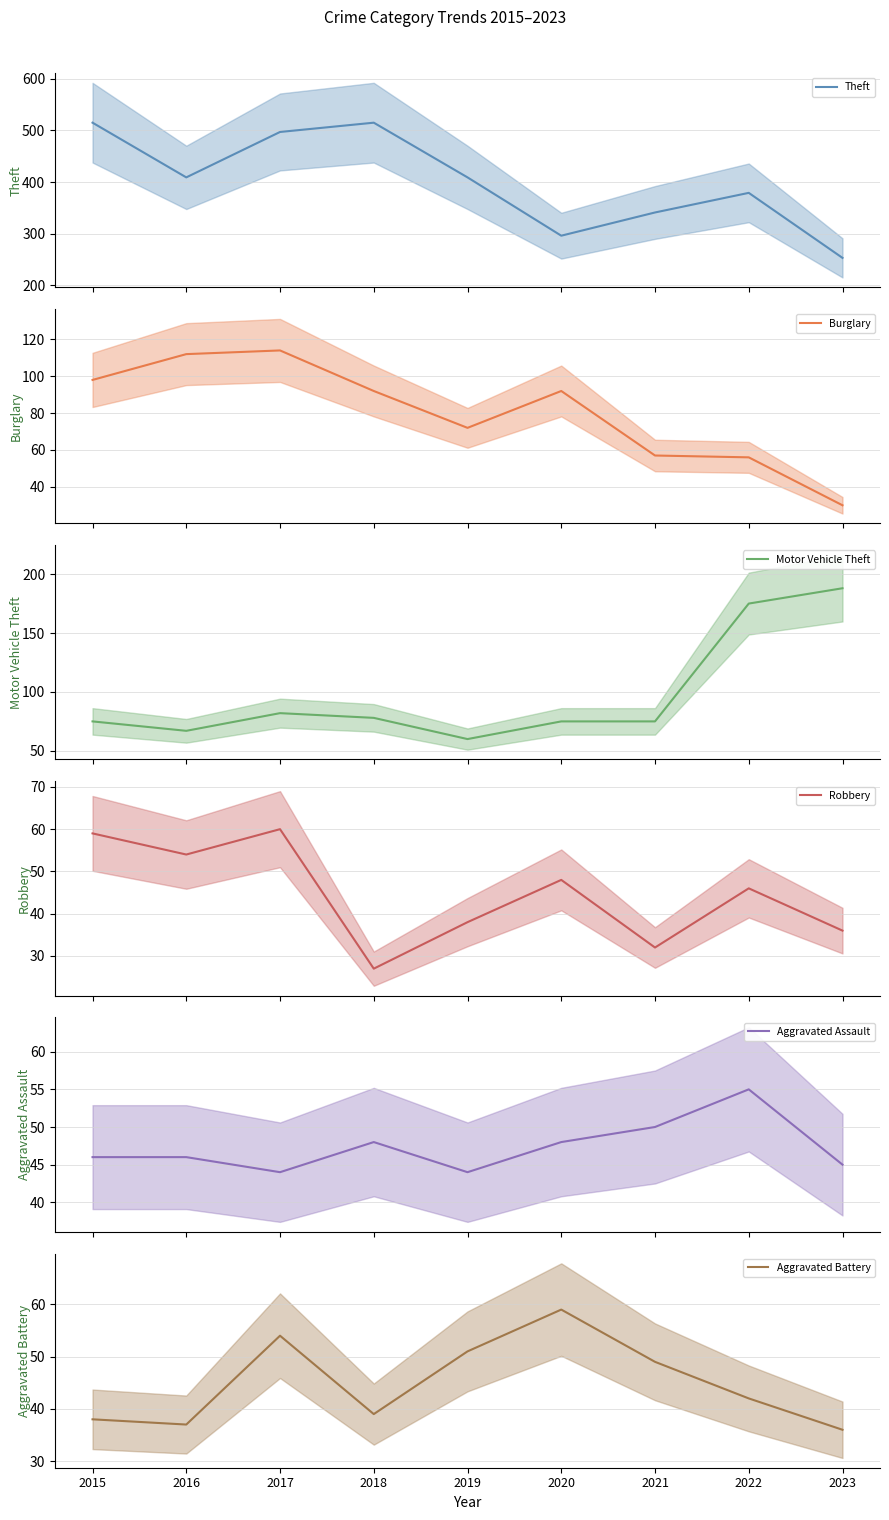

Which category has the highest value across all series?

2015